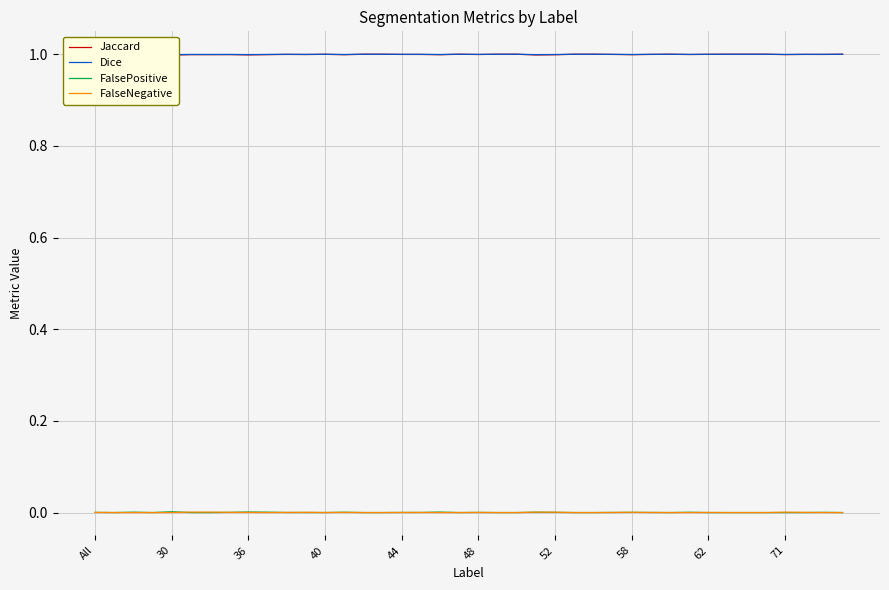

True or false: FalseNegative and Jaccard cross at least once.

False